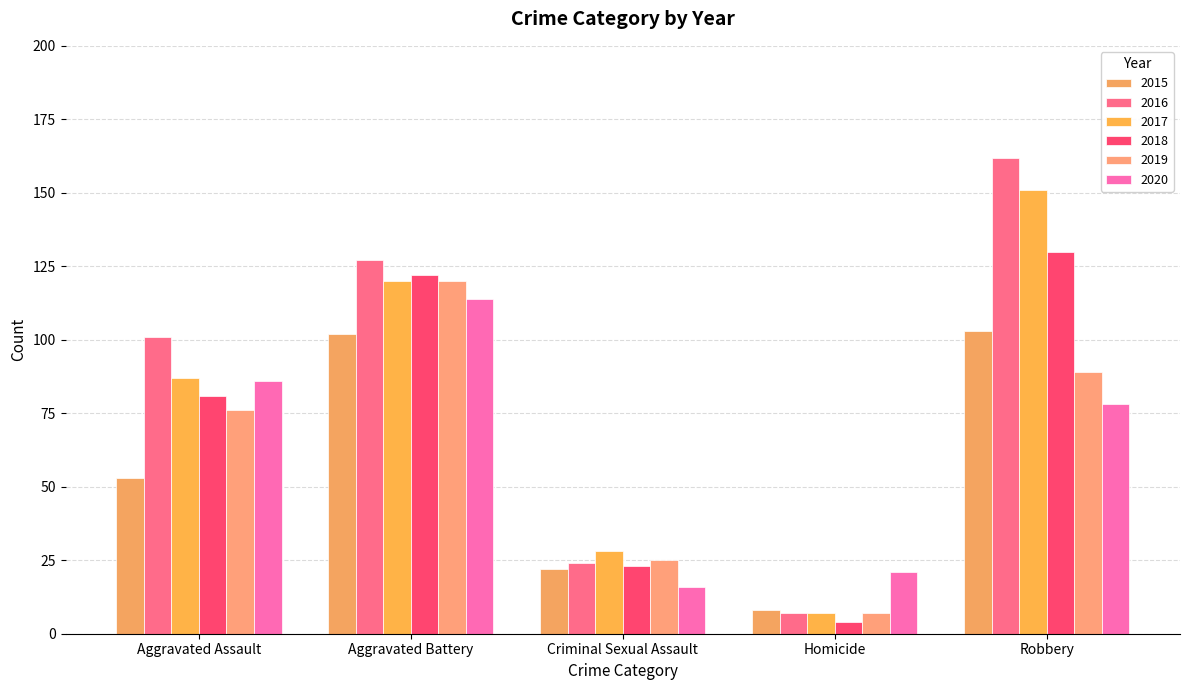

Is the value of 2017 at Homicide greater than the value of 2019 at Criminal Sexual Assault?

No